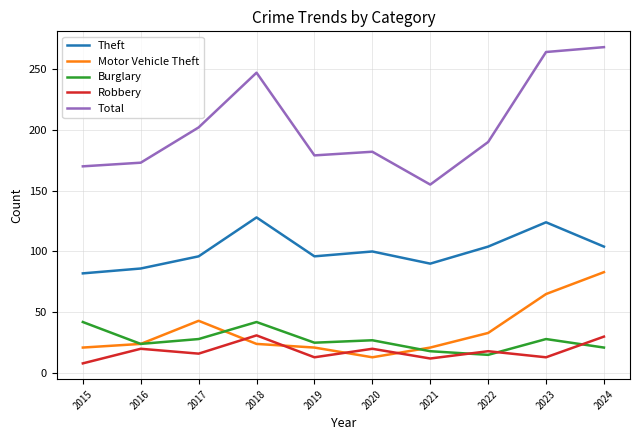

Where does the Total series first go above 190?

2017